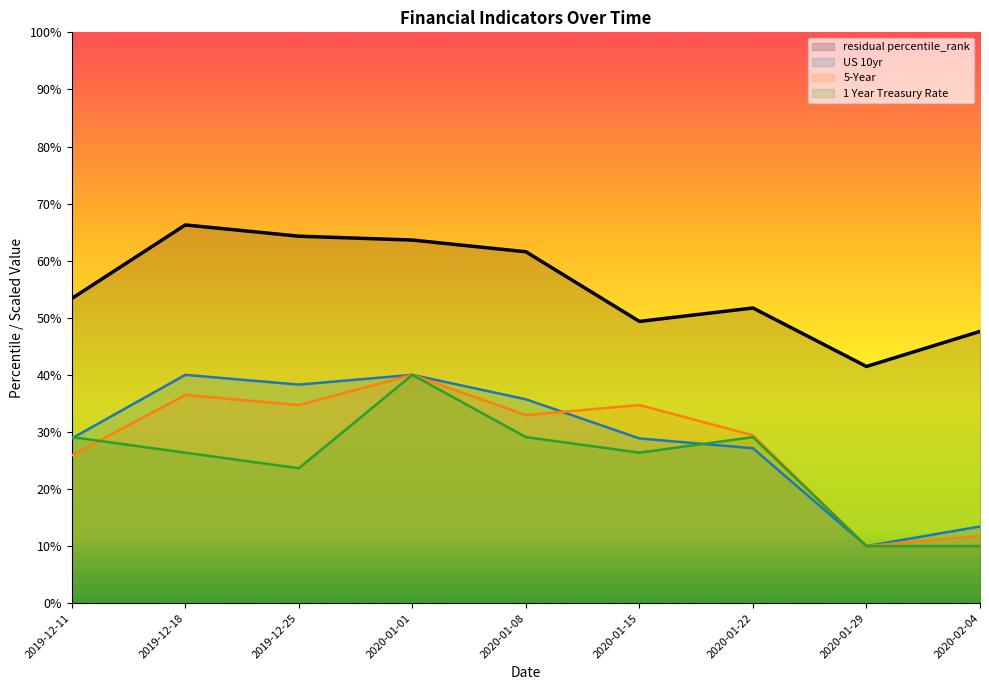

At which category does the chart reach its minimum across all series?

2020-01-29